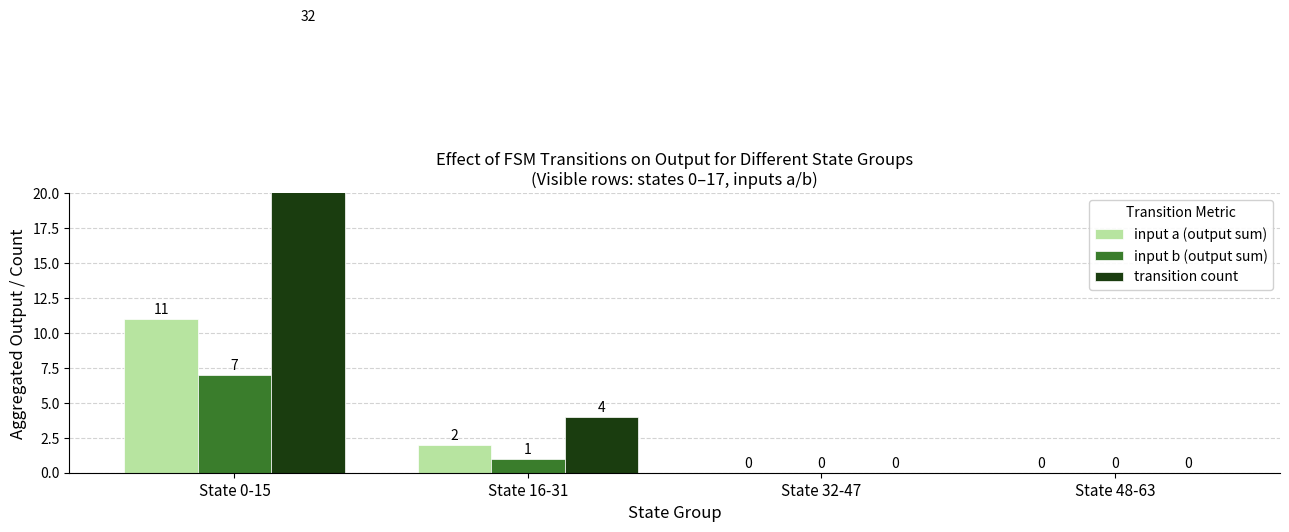

Which series has the largest total across all categories?

transition count